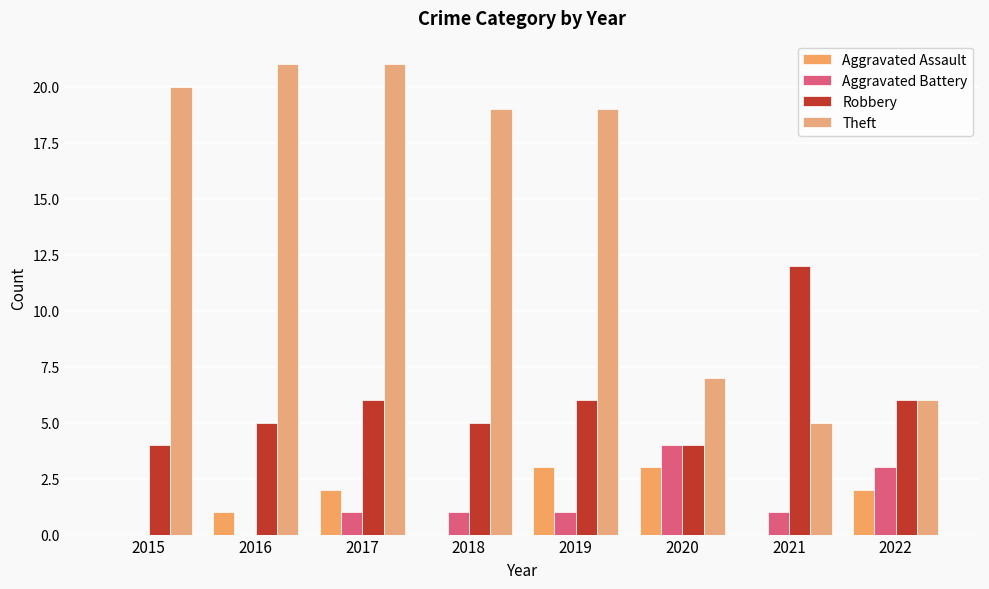

Where does the Theft series first go above 19?

2015